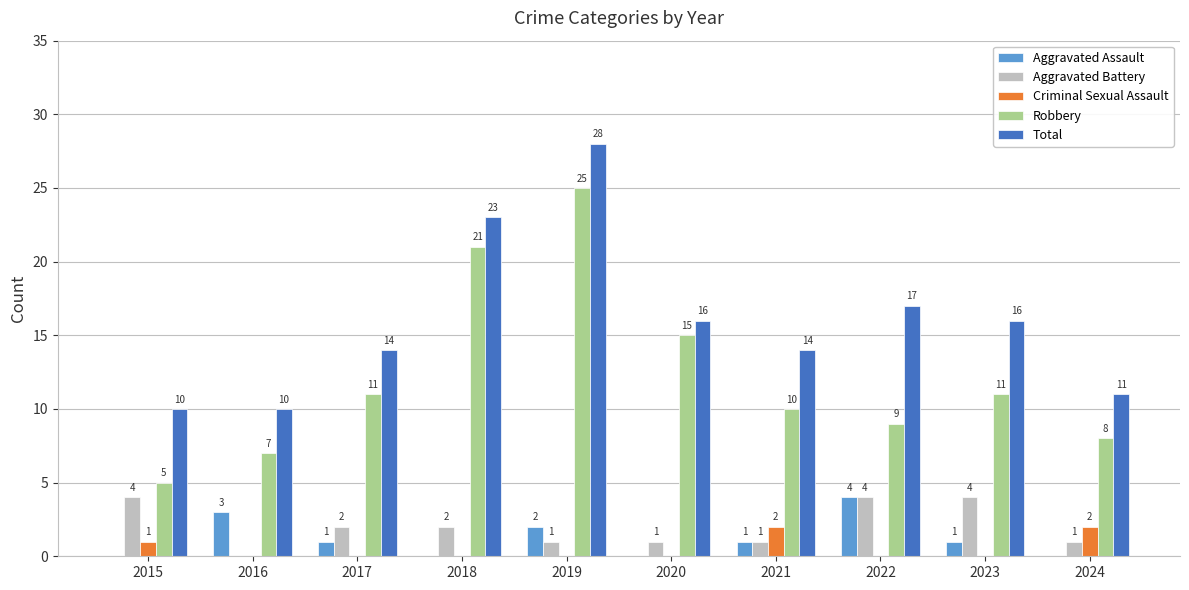

Is it true that Total equals 4 at 2024?

False